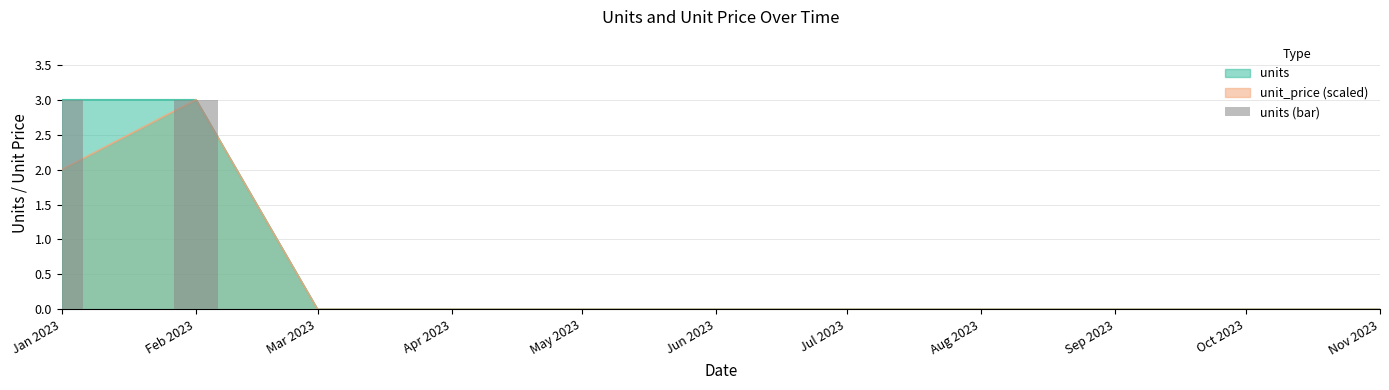

How many bars are there in total?

11